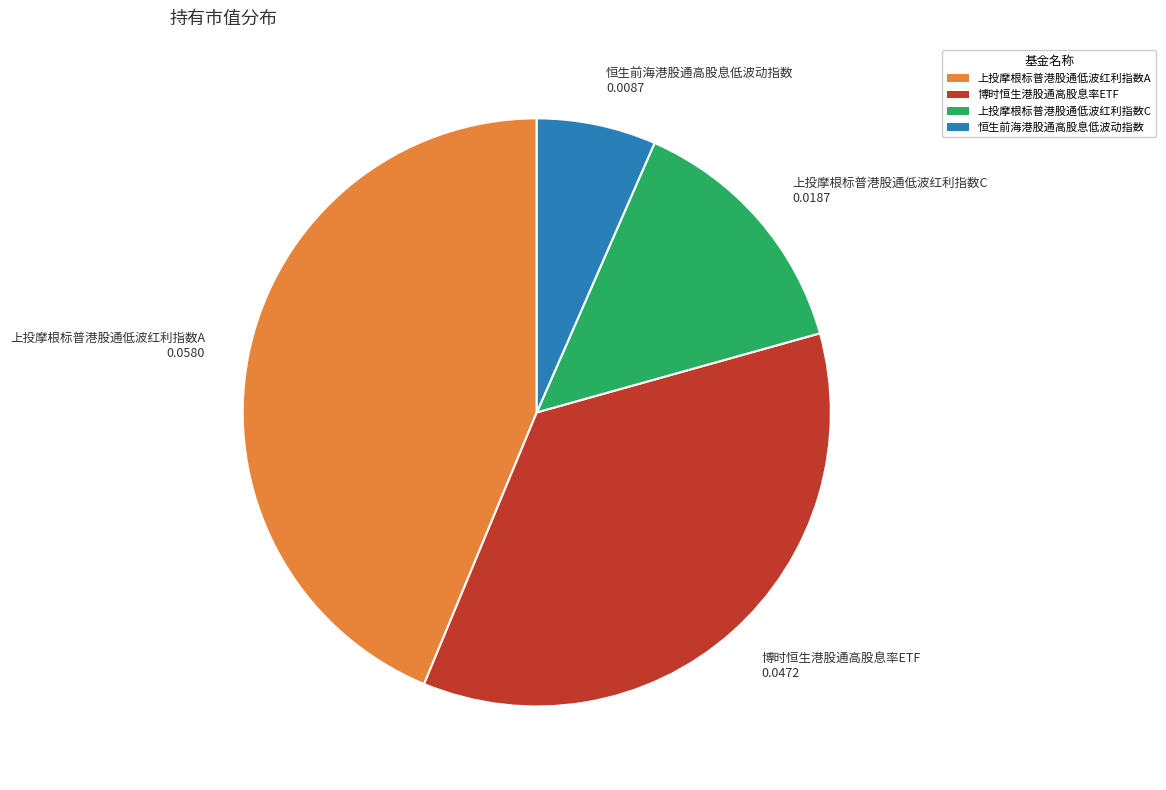

Which has a higher value, 博时恒生港股通高股息率ETF or 上投摩根标普港股通低波红利指数A?

上投摩根标普港股通低波红利指数A